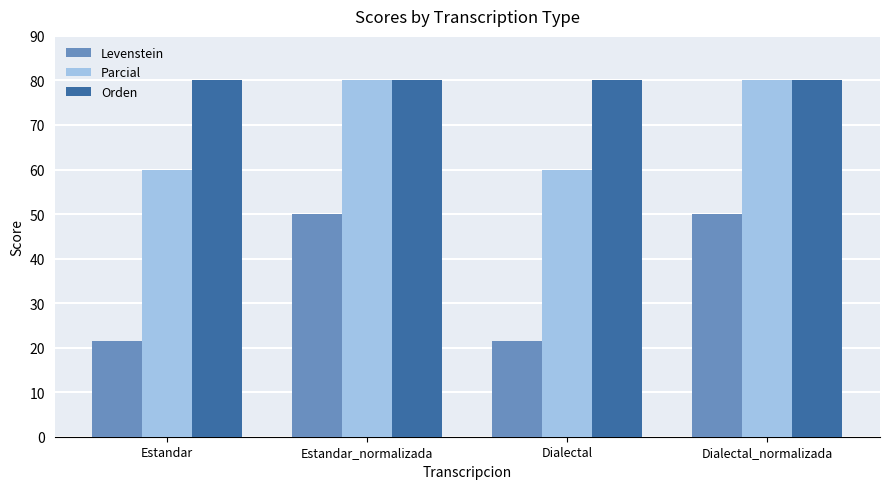

What is the difference between the highest and lowest values at Estandar_normalizada?

30.0